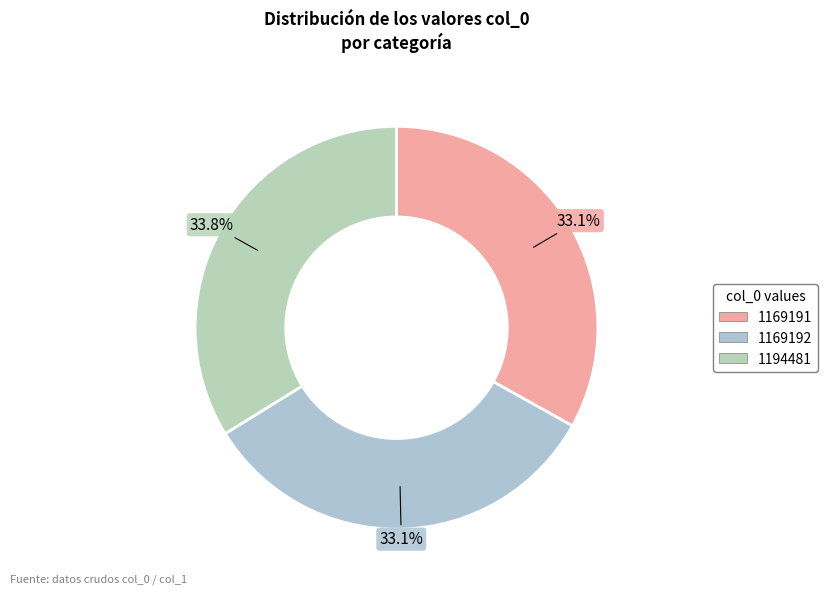

How many slices are in this pie chart?

3